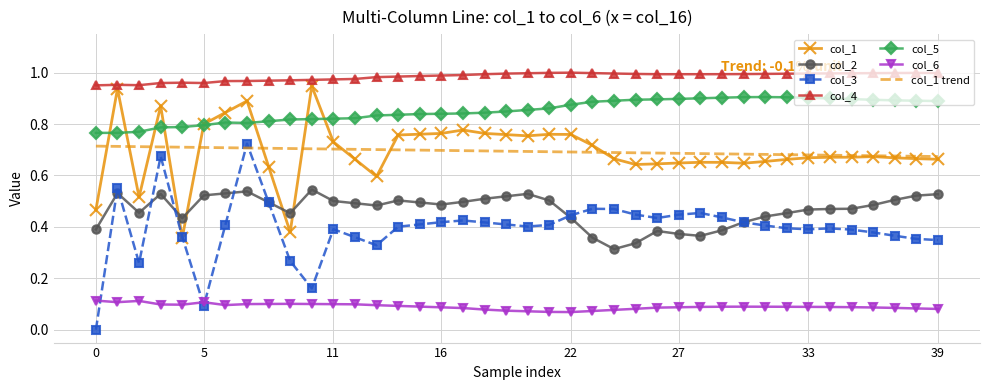

Rank the series by their maximum value, from highest to lowest.

col_4, col_1, col_5, col_3, col_1 trend, col_2, col_6